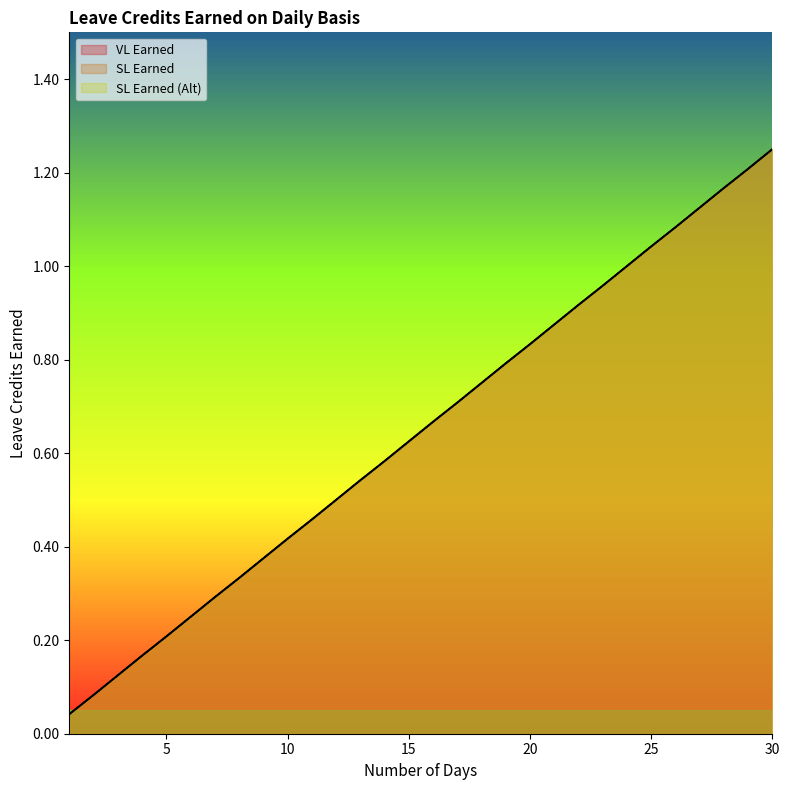

At how many categories does at least one series exceed 0?

30